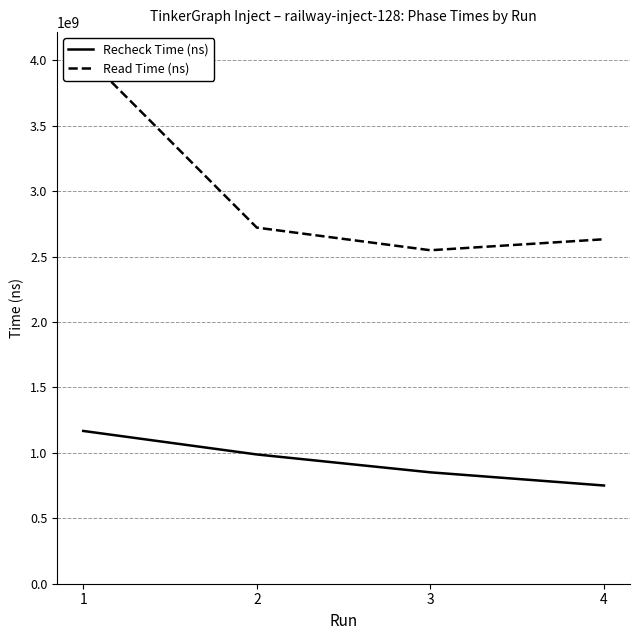

What is the spread (max minus min) of values at 3?

1697563898